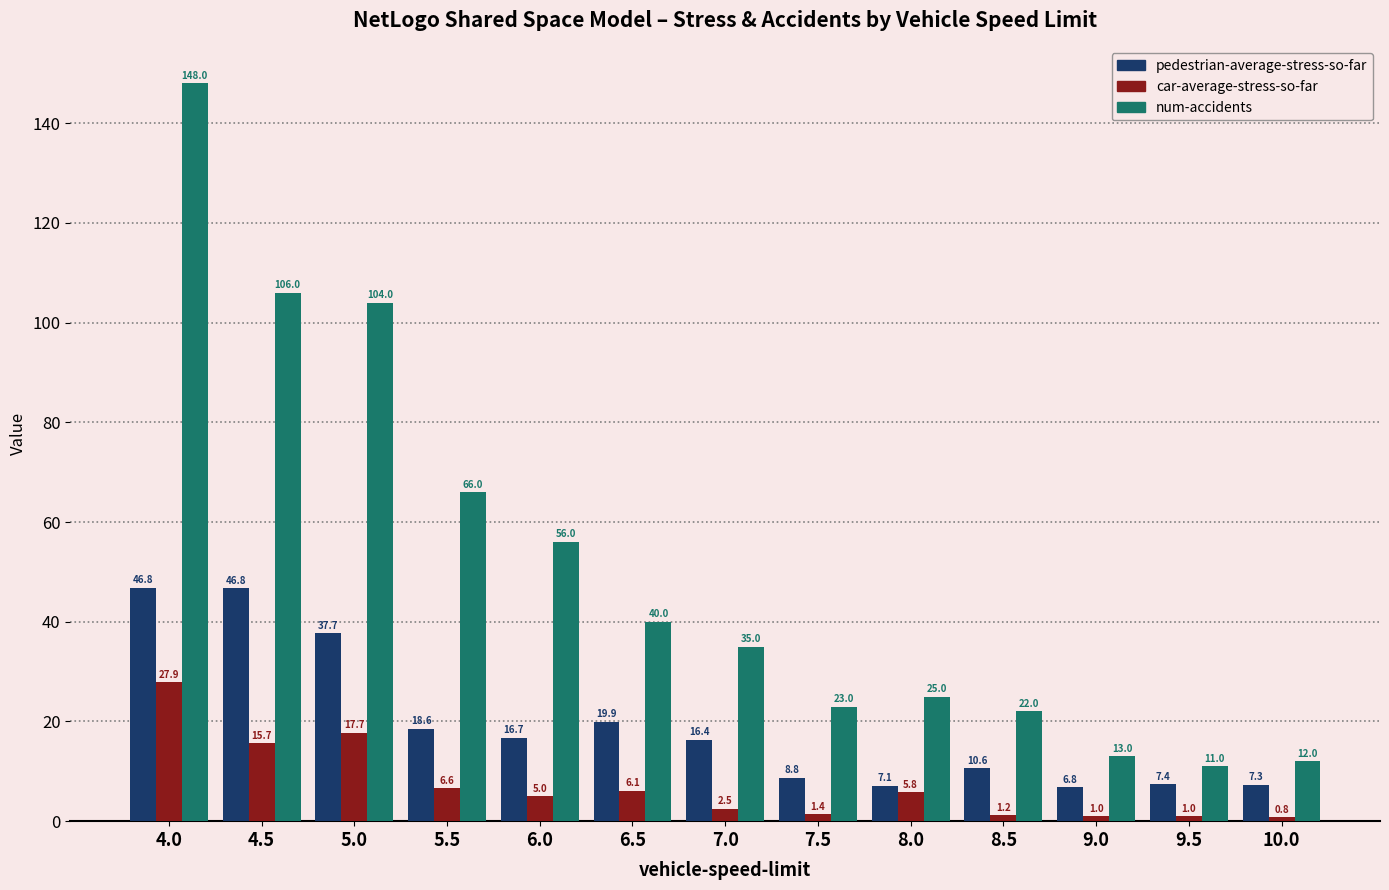

What is the label of the 12th bar from the right?

4.5